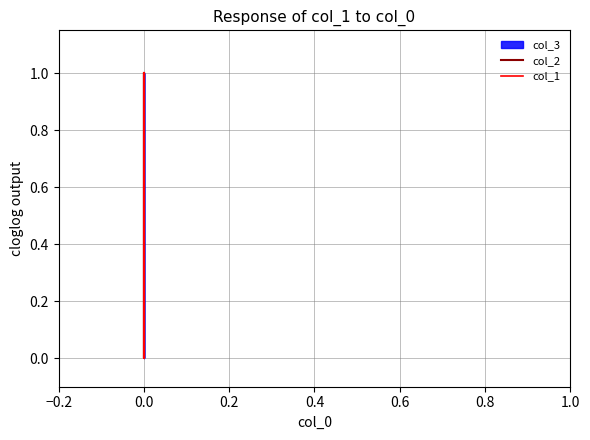

True or false: col_2 has more than 1 points higher than both neighbors.

False